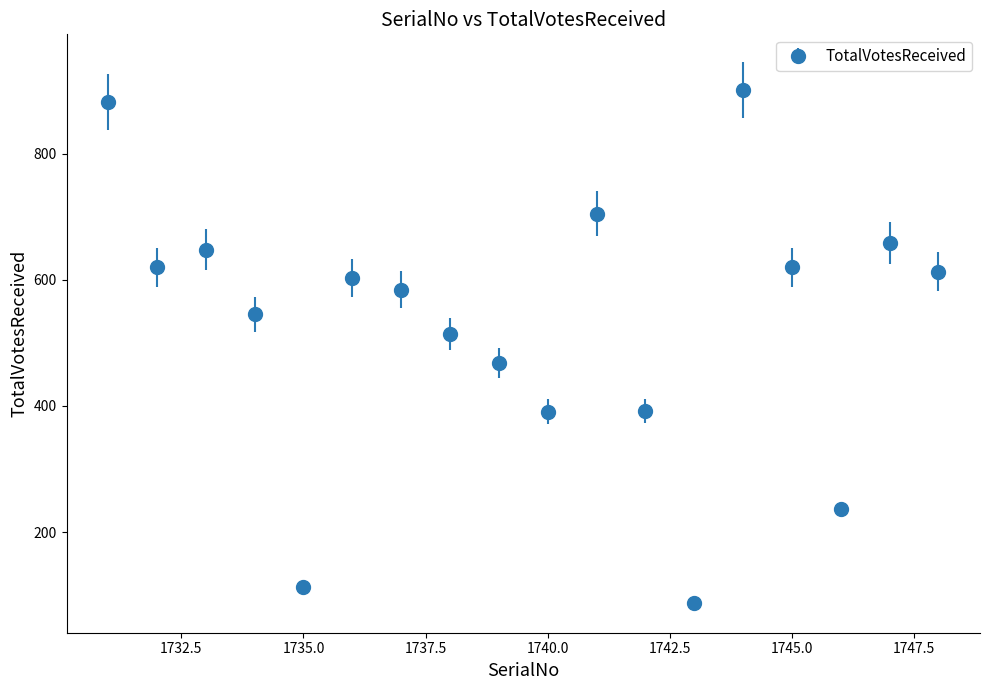

What is the difference between the maximum and minimum values?

813